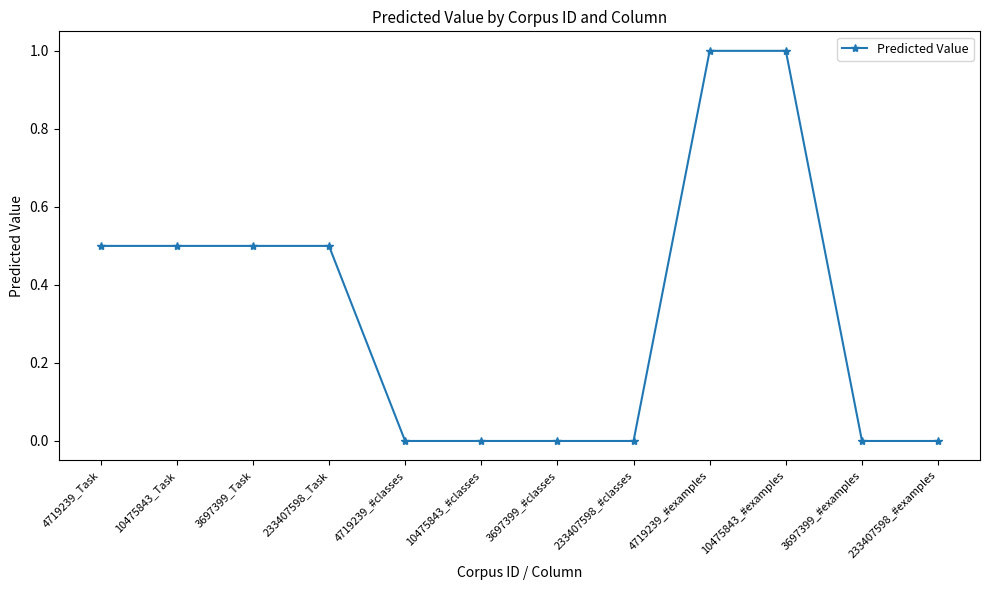

Count the values in the range 0 to 1.

12